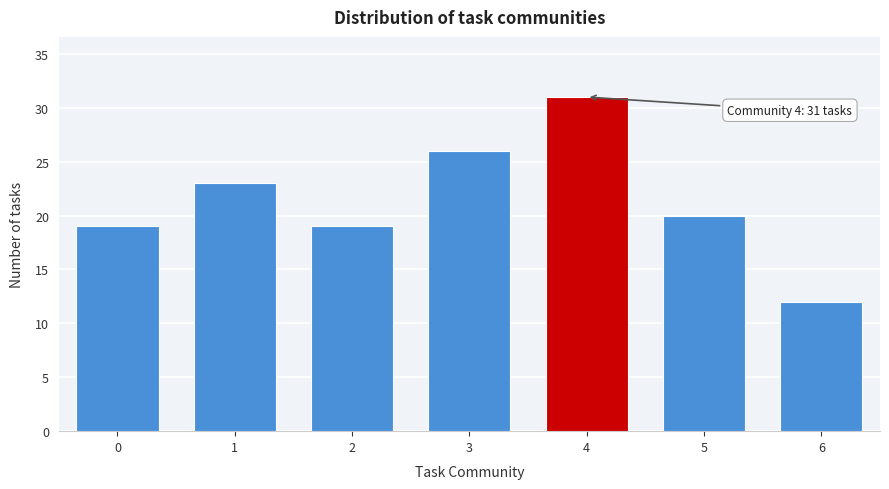

Reading left to right, extract all data points from this chart.

19	23	19	26	31	20	12